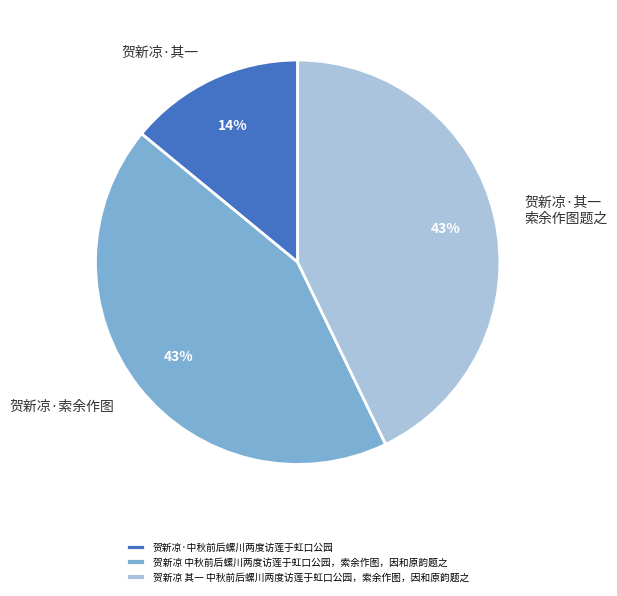

Does any single category account for the majority?

No